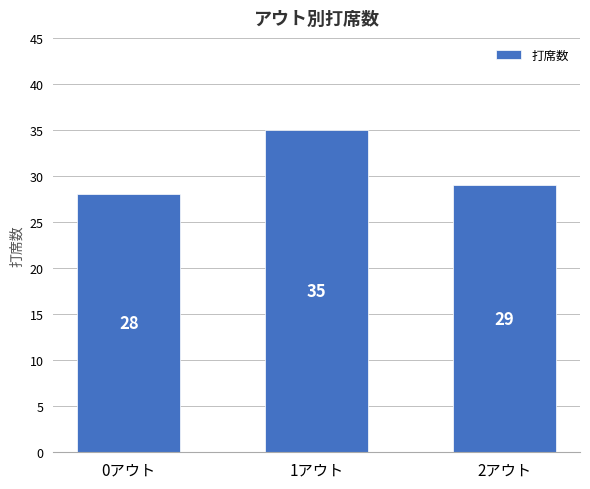

List the labels in order of value, largest first.

1アウト, 2アウト, 0アウト